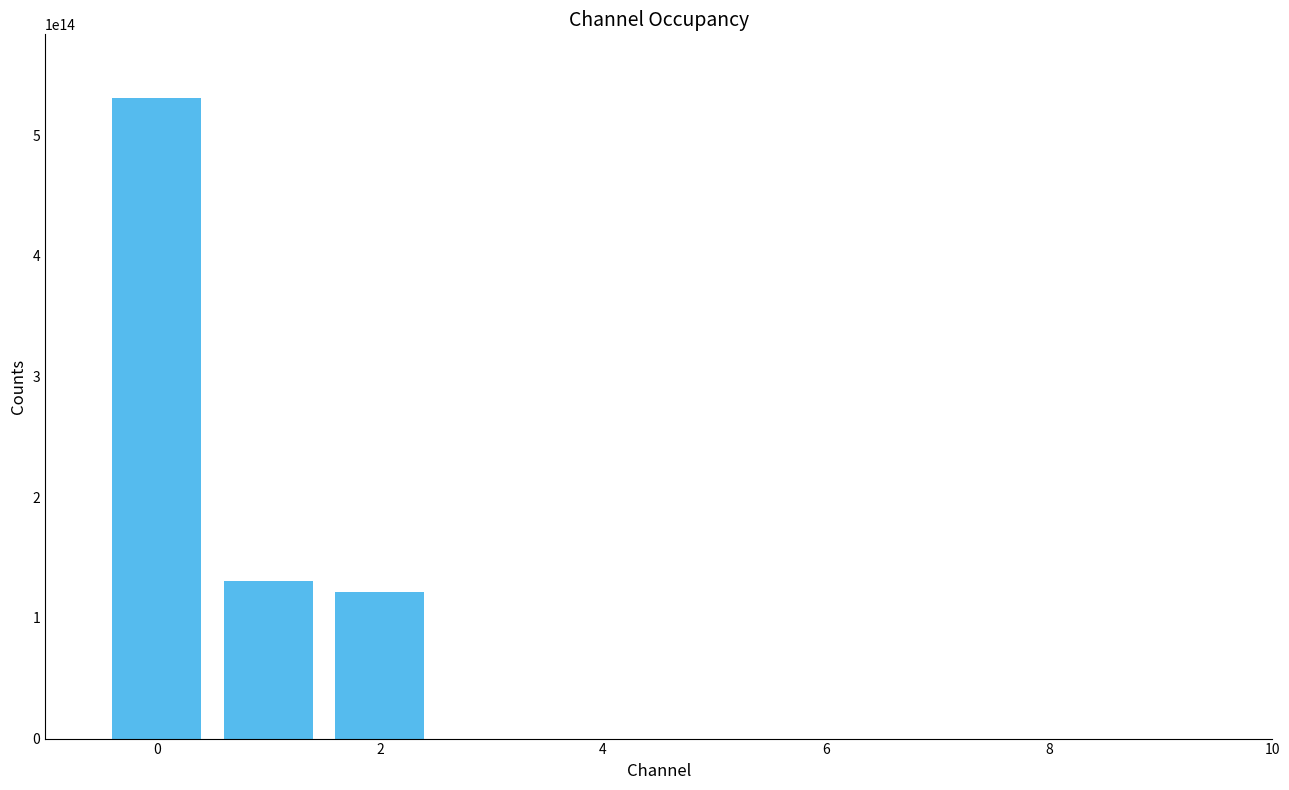

What is the ratio of the value at 0 to the value at 2?

4.4